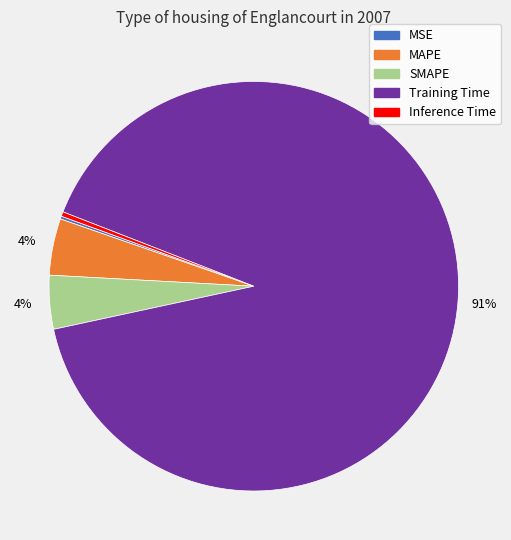

Is the sum of Inference Time and Training Time greater than half?

Yes